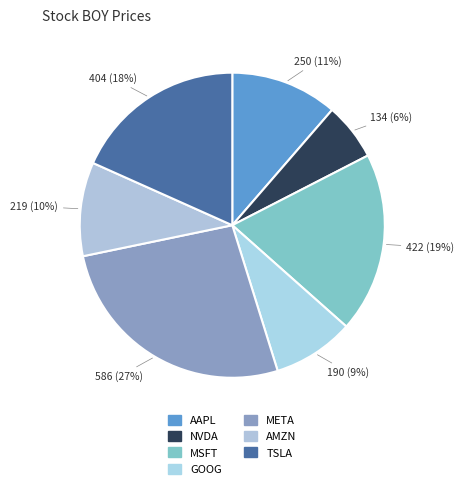

Is there a majority slice in this chart?

No